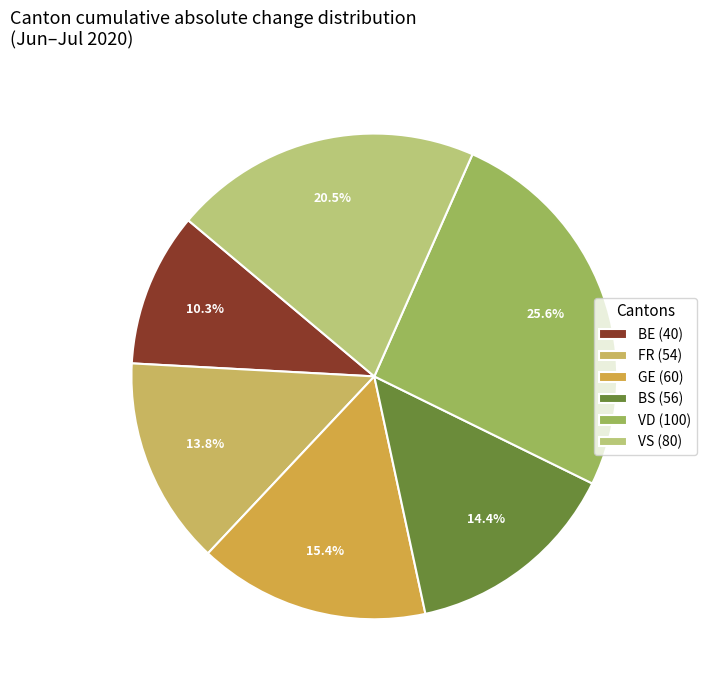

How many segments does this pie chart have?

6